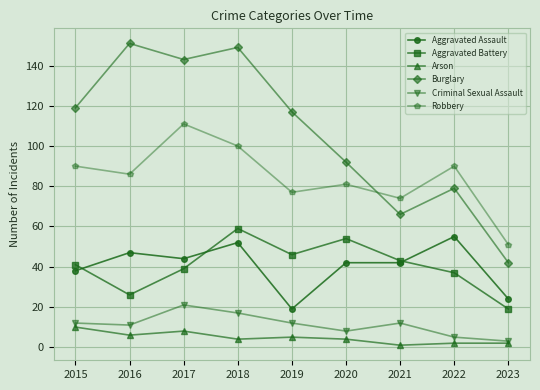

What is the difference between the highest and lowest values at 2022?

88